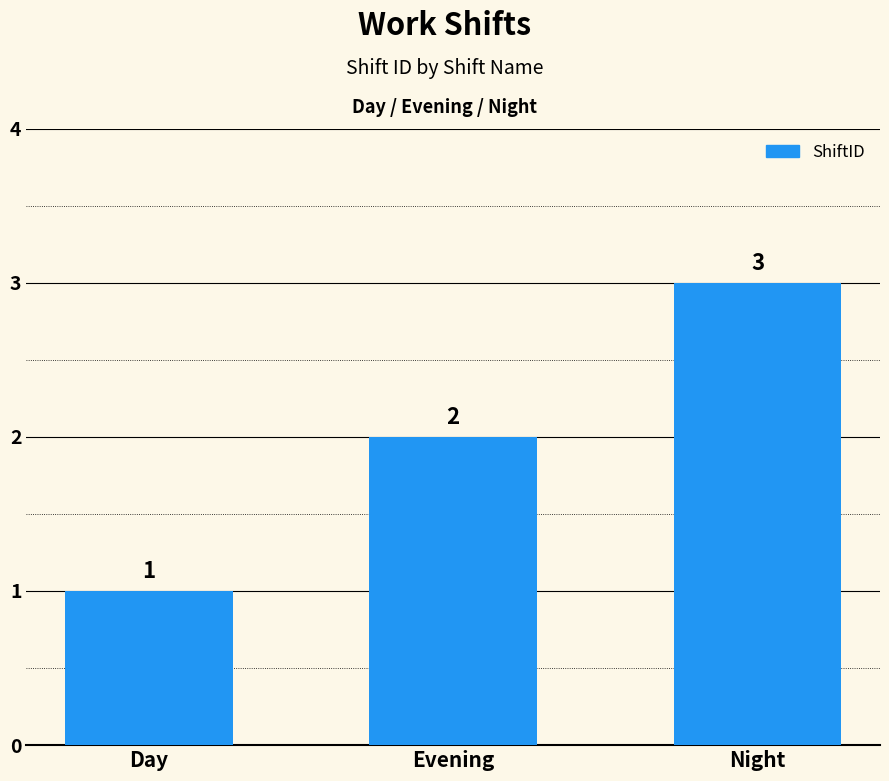

How many values are between 1 and 3?

3